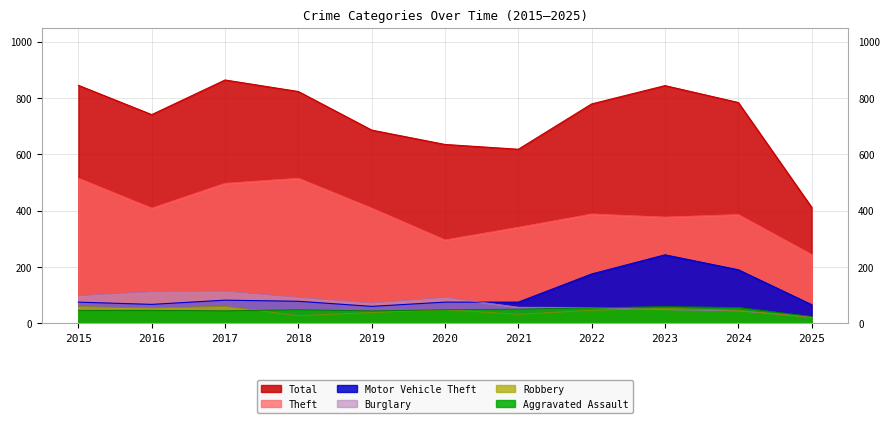

At which label does Theft first exceed 388?

2015